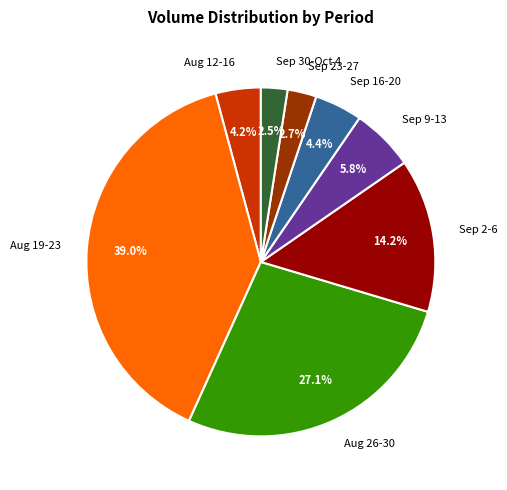

Is there a majority slice in this chart?

No